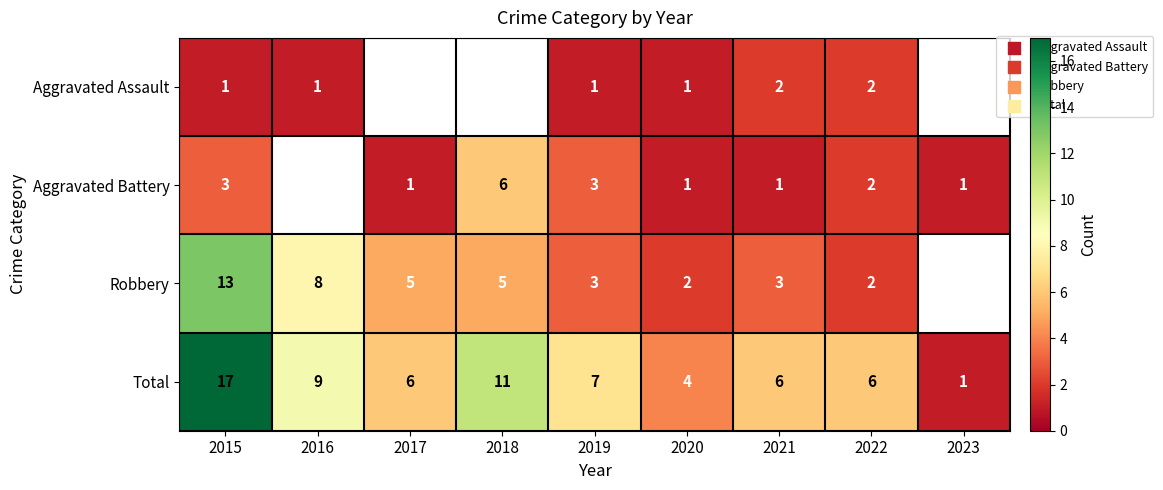

At which category does the chart reach its peak across all series?

2015